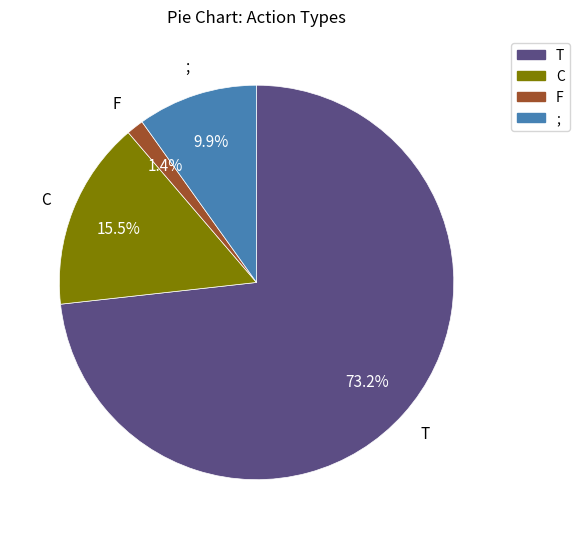

Between ; and C, which is larger?

C